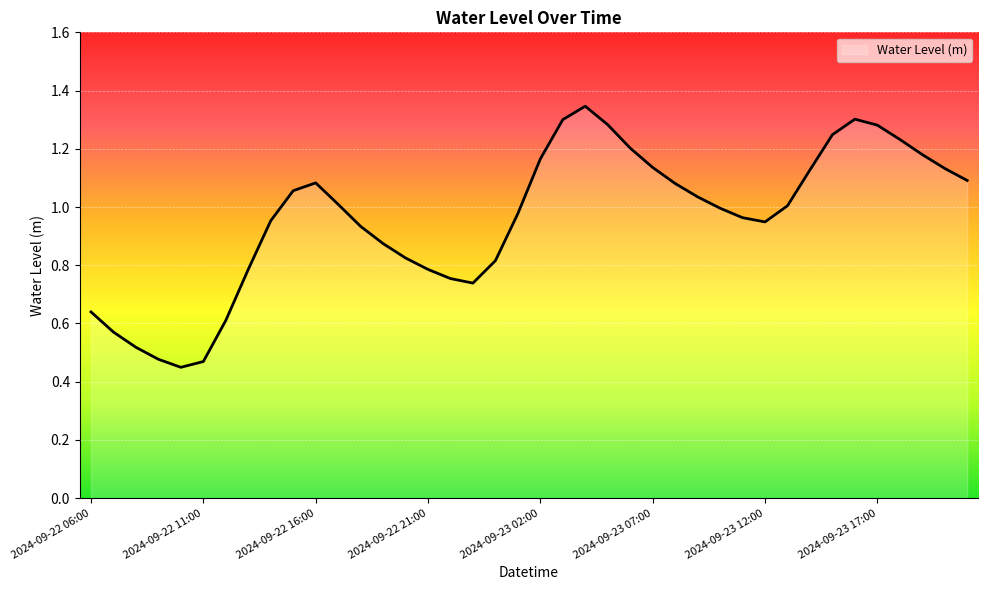

Does the chart display data point markers on the line(s)?

No